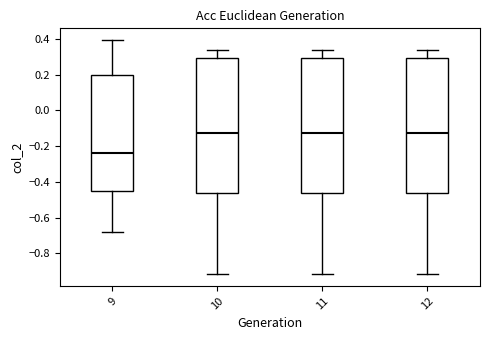

Reading left to right, read every box against the y-axis: the position of its median line, the range the box covers, and the ends of its whiskers. The values are not printed on the chart, so give them approximately, as read against the axis.

9: median -0.24, box -0.44 to 0.20, whiskers -0.68 to 0.40
10: median -0.12, box -0.46 to 0.30, whiskers -0.92 to 0.34
11: median -0.12, box -0.46 to 0.30, whiskers -0.92 to 0.34
12: median -0.12, box -0.46 to 0.30, whiskers -0.92 to 0.34